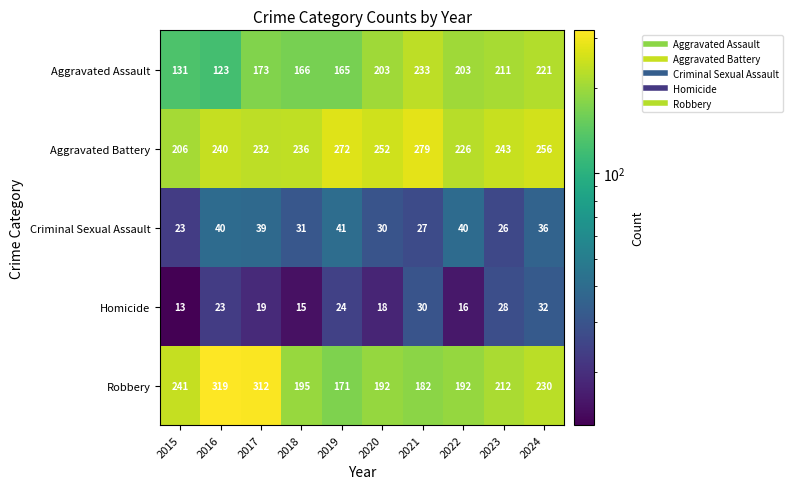

What is the maximum value shown in the chart?

319